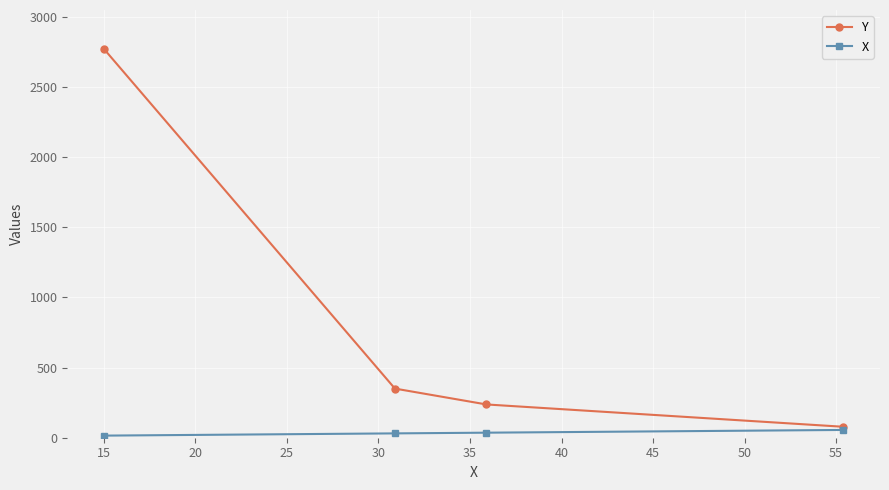

Which series has the largest range (max minus min)?

Y